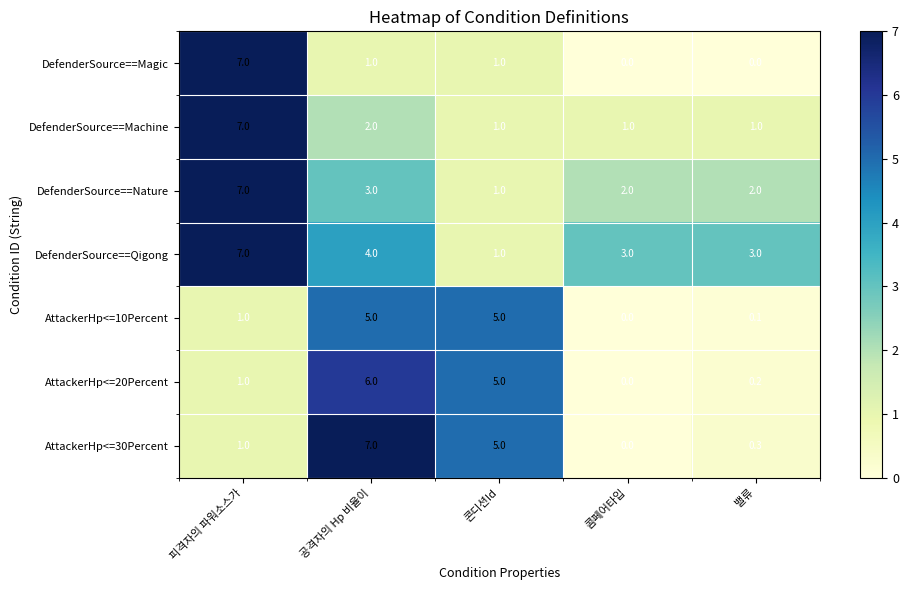

The AttackerHp<=20Percent series shows 1.0 at 피격자의 파워소스가. True or false?

True